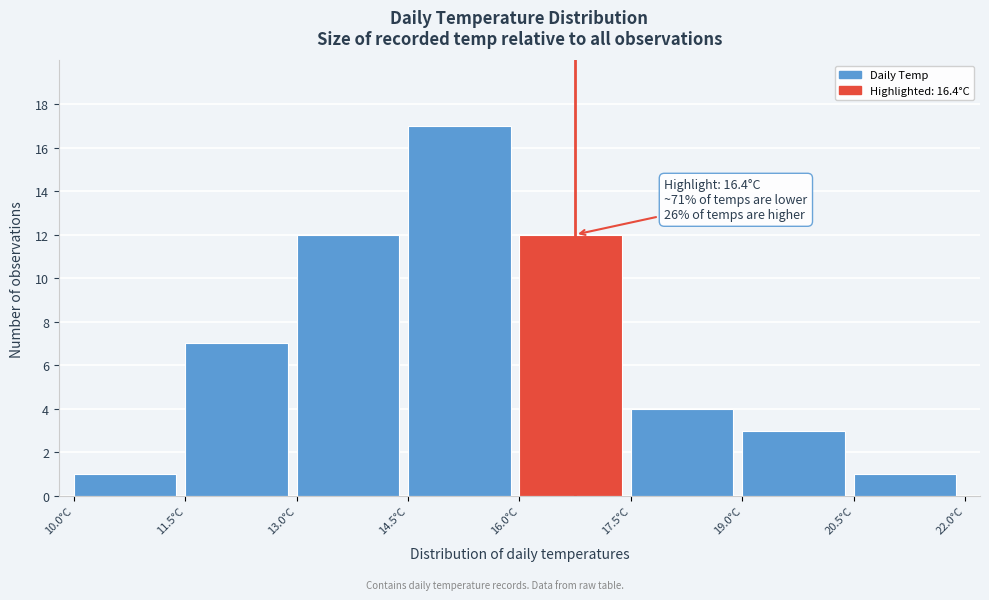

Over which range of the x-axis is the bar tallest?

14.5 to 16.0